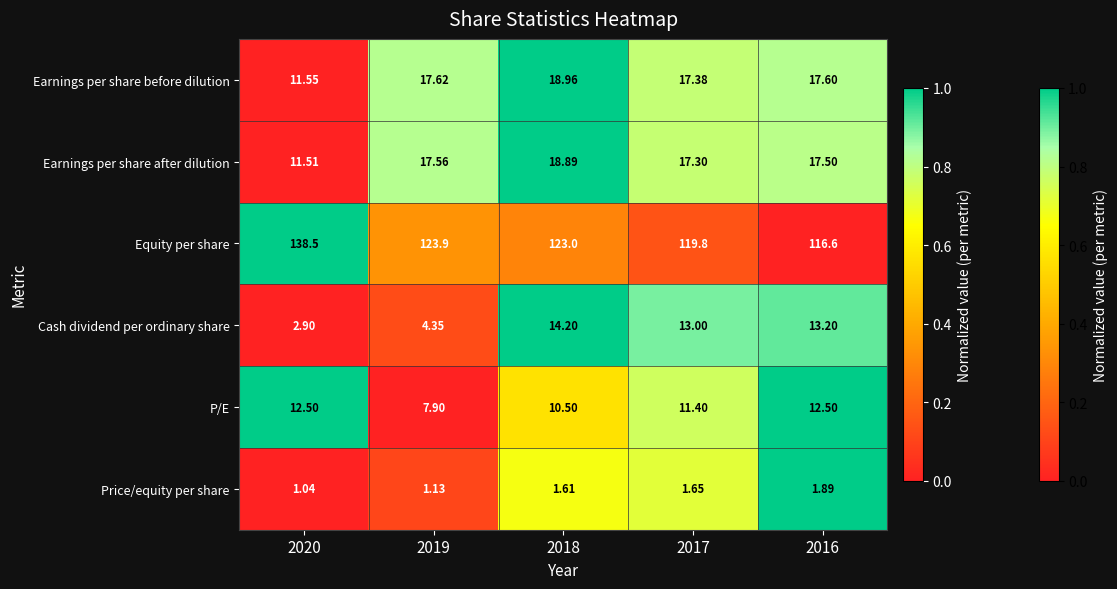

Which series has the largest range (max minus min)?

Equity per share